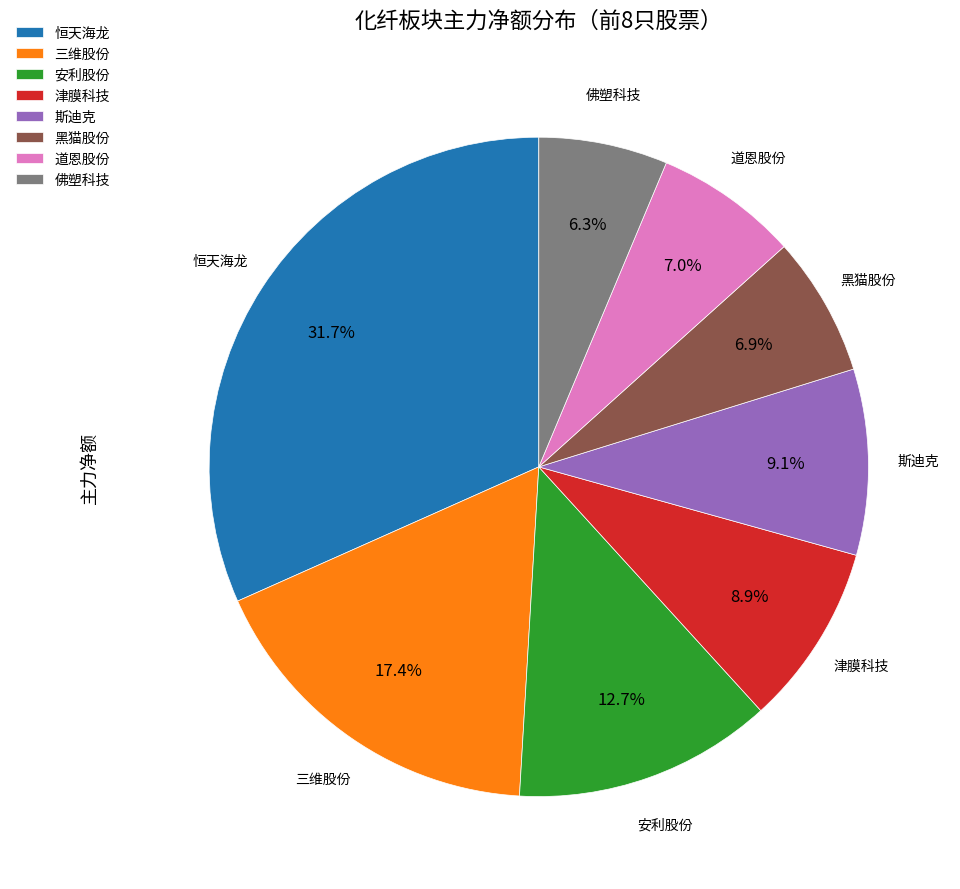

What is the total percentage of 道恩股份 and 恒天海龙?

38.7%